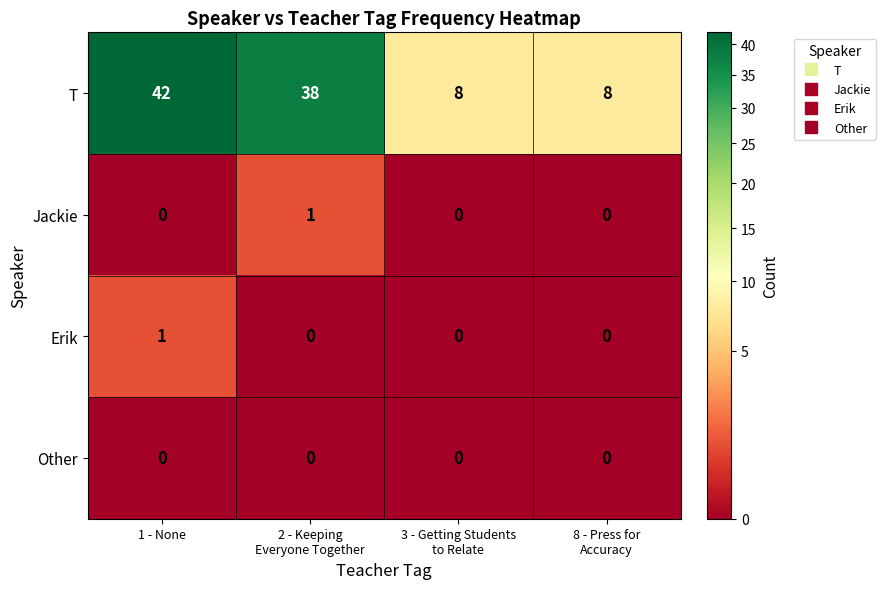

Which series has the largest total across all categories?

T